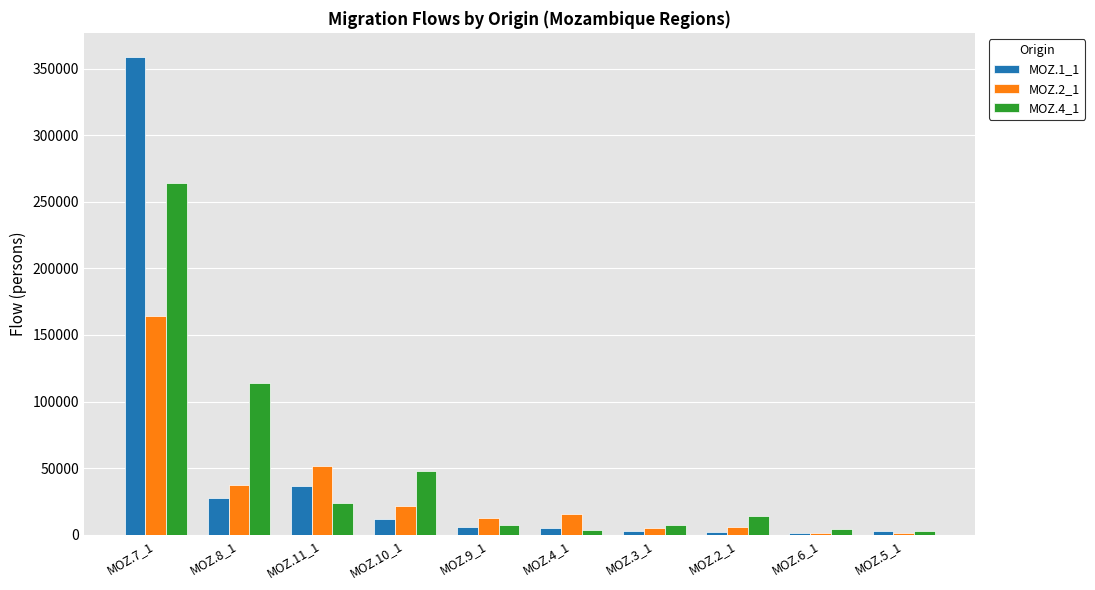

Where is MOZ.4_1 nearest to the value 133604?

MOZ.8_1